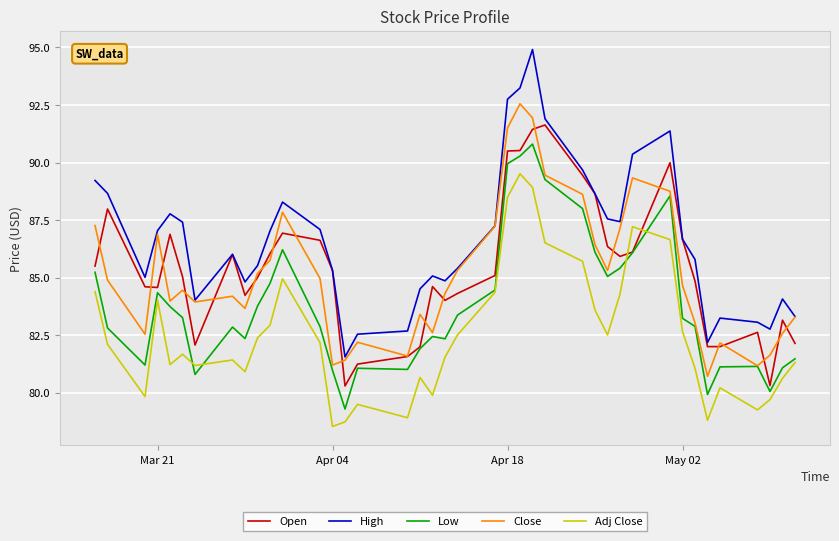

Which series has the largest total across all categories?

High